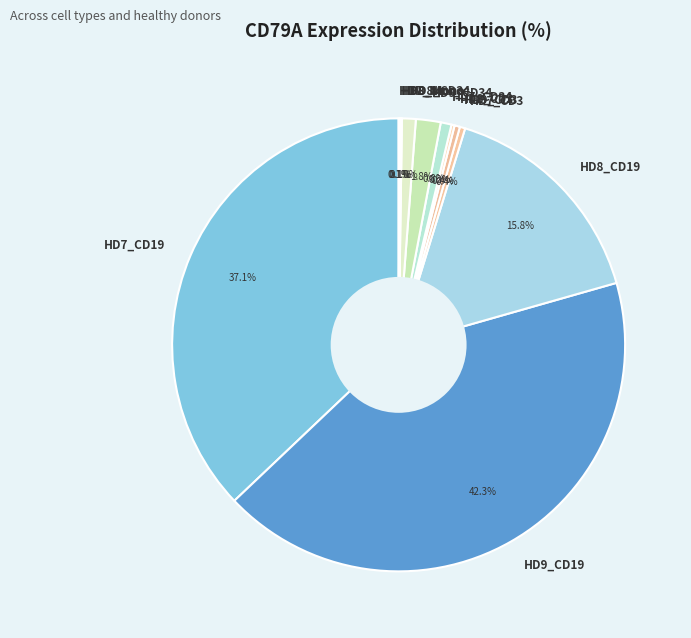

What is the ratio of the value at HD9_CD34 to the value at HD7_CD34?

2.3